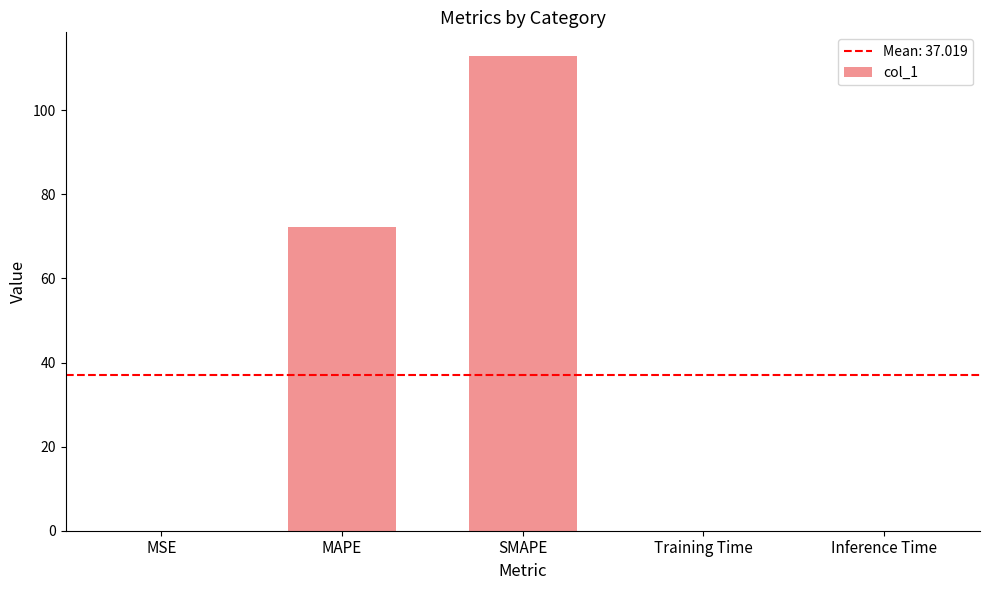

The chart shows a value of 23.0 at SMAPE. True or false?

False